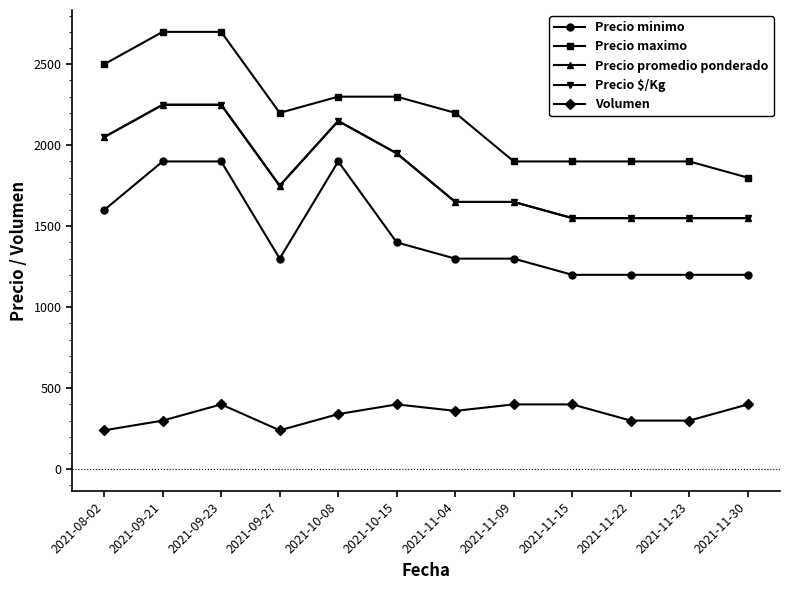

Is this an area chart (filled region under the line)?

No